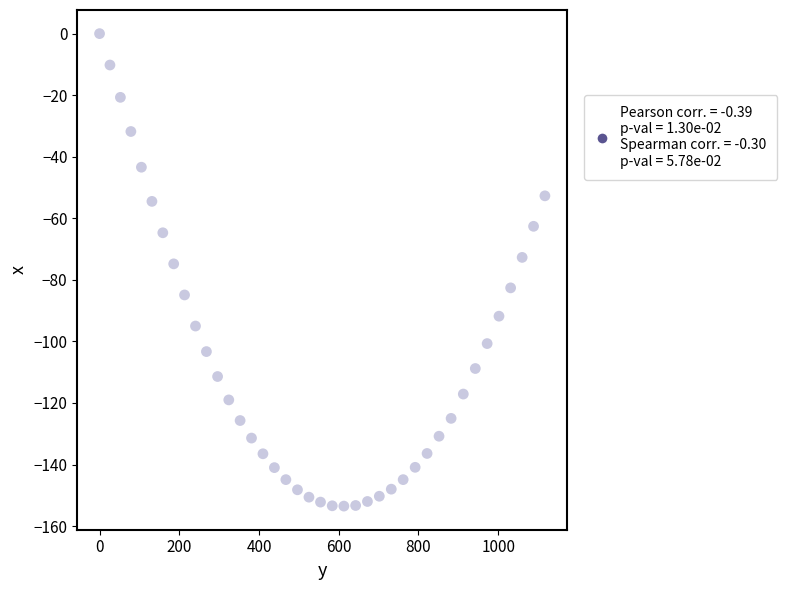

What is the range of X values (max minus min)?

1117.2